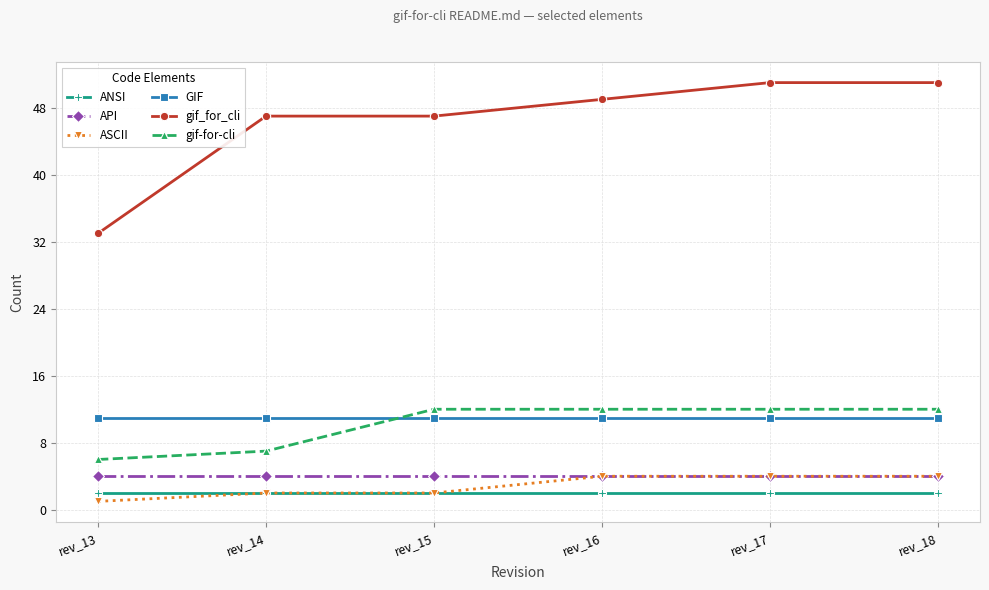

What is the highest value of the GIF series?

11